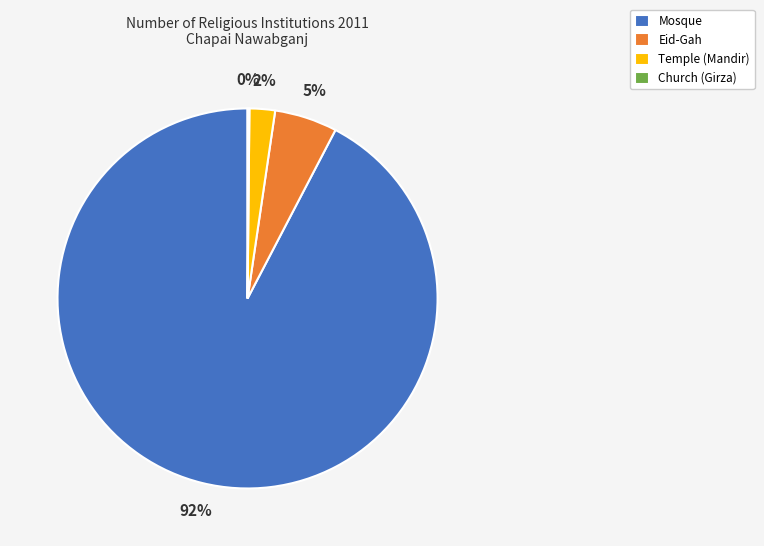

Combined, do Temple (Mandir) and Eid-Gah account for over 50%?

No